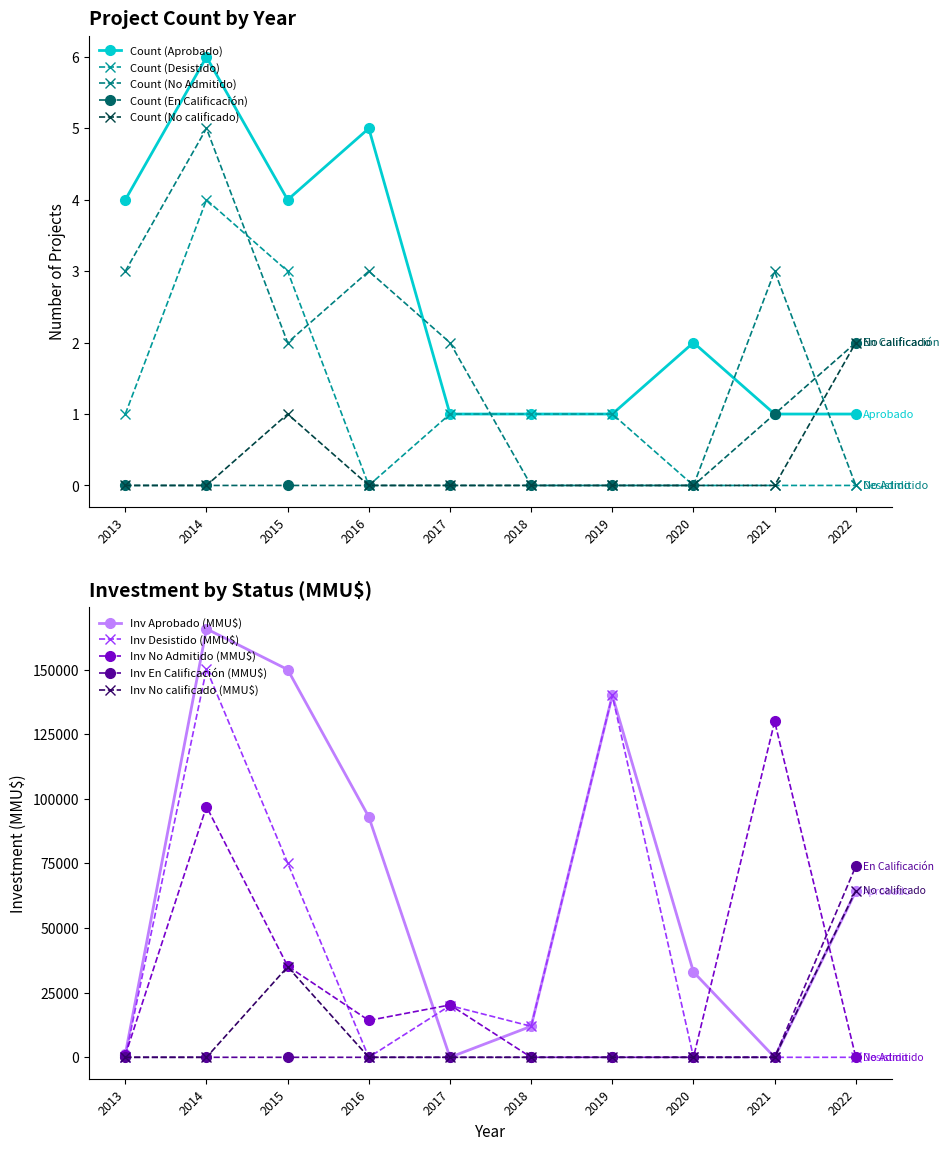

At which label does Count (En Calificación) reach its minimum?

2013